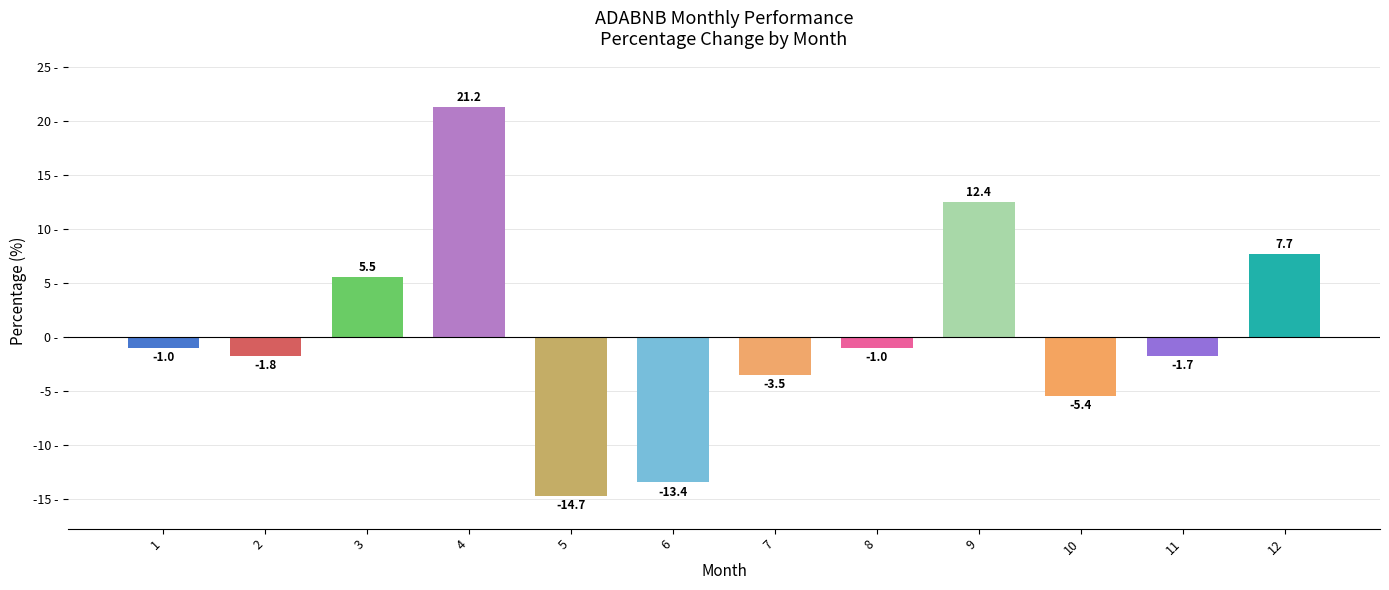

Which has a higher value, 12 or 7?

12